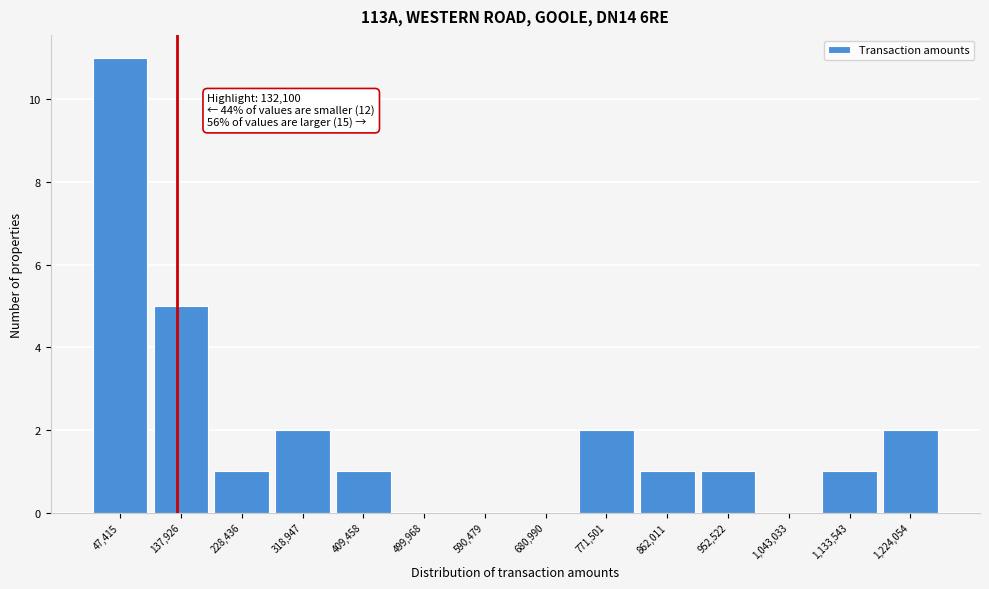

Which range on the x-axis has the tallest bar?

0 to 90000